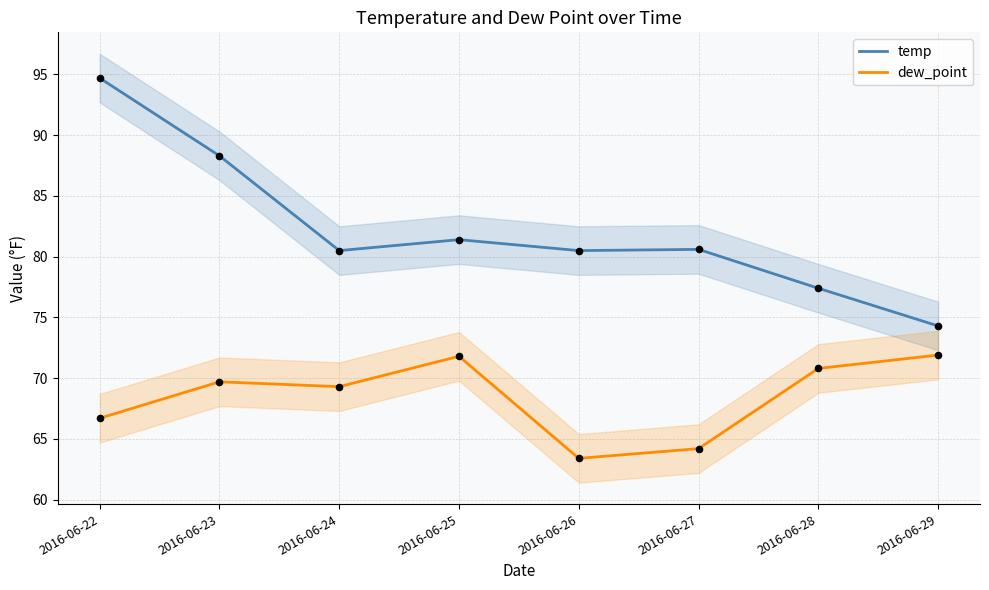

Which series contains the lowest Y value?

dew_point